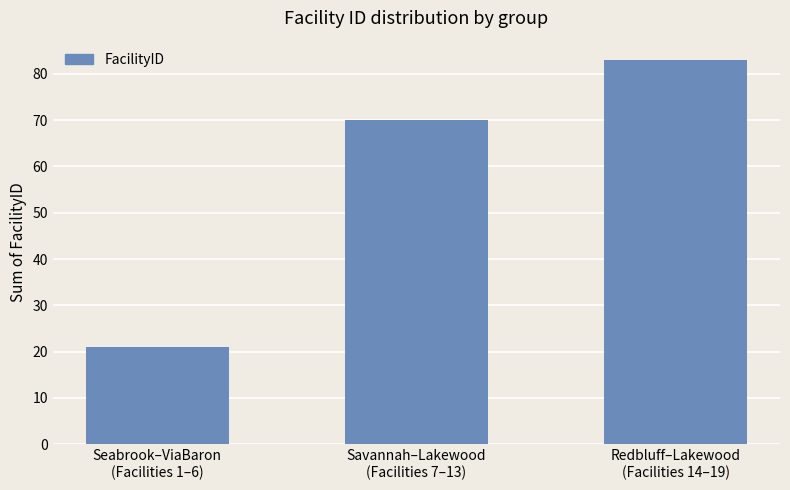

Reading left to right, extract all data points from this chart.

21	70	83